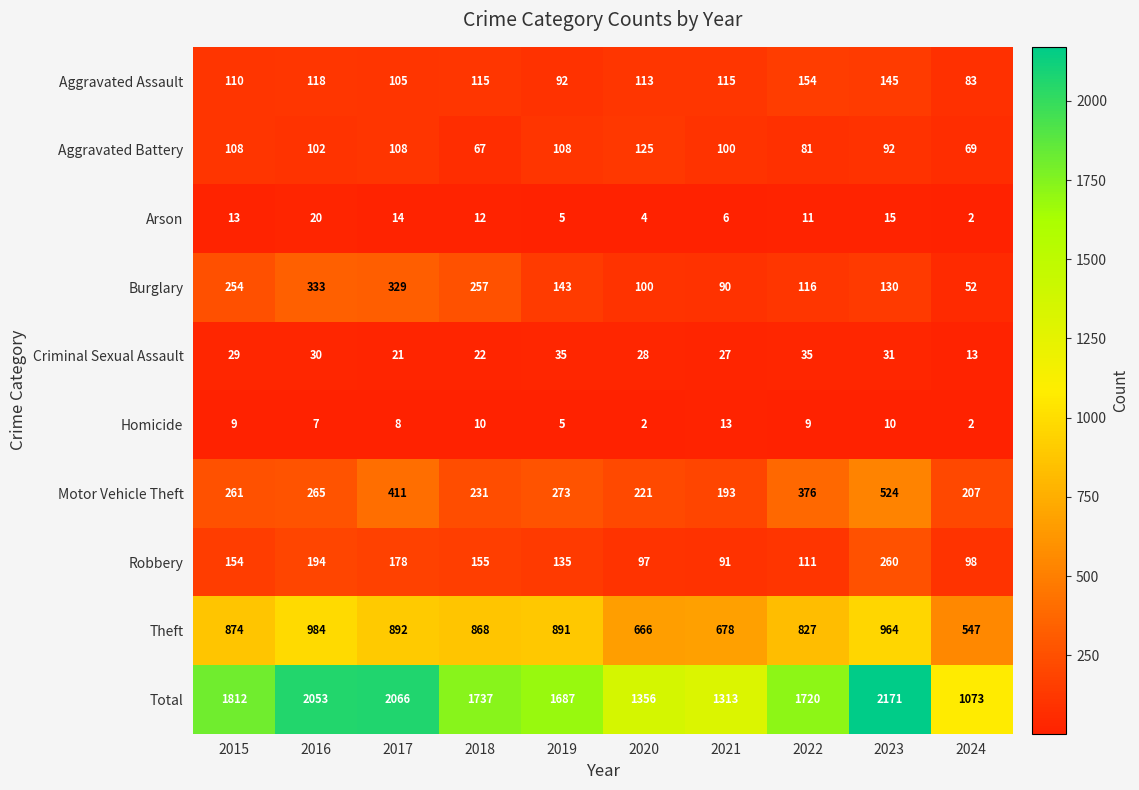

Which category has the highest value across all series?

2023